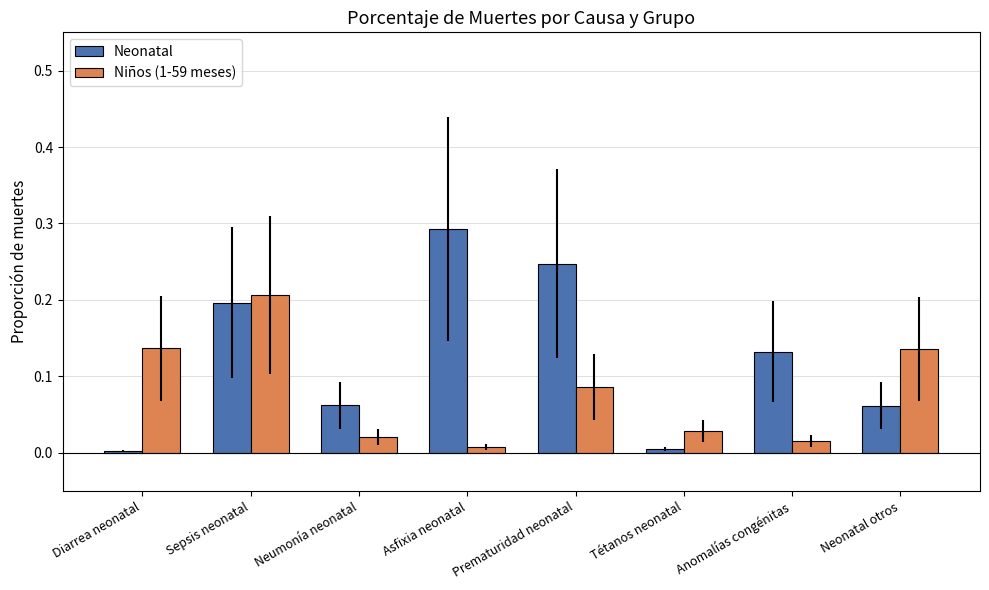

How many distinct data groups are displayed?

2